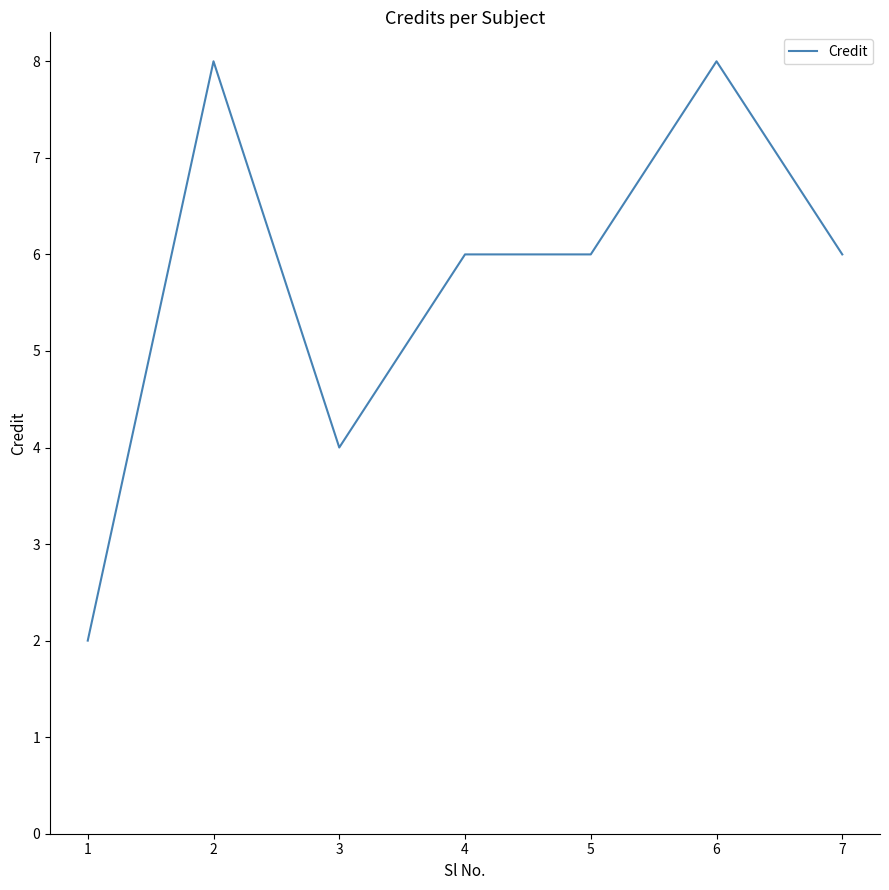

Reading right to left, list all the values displayed in this chart.

6	8	6	6	4	8	2